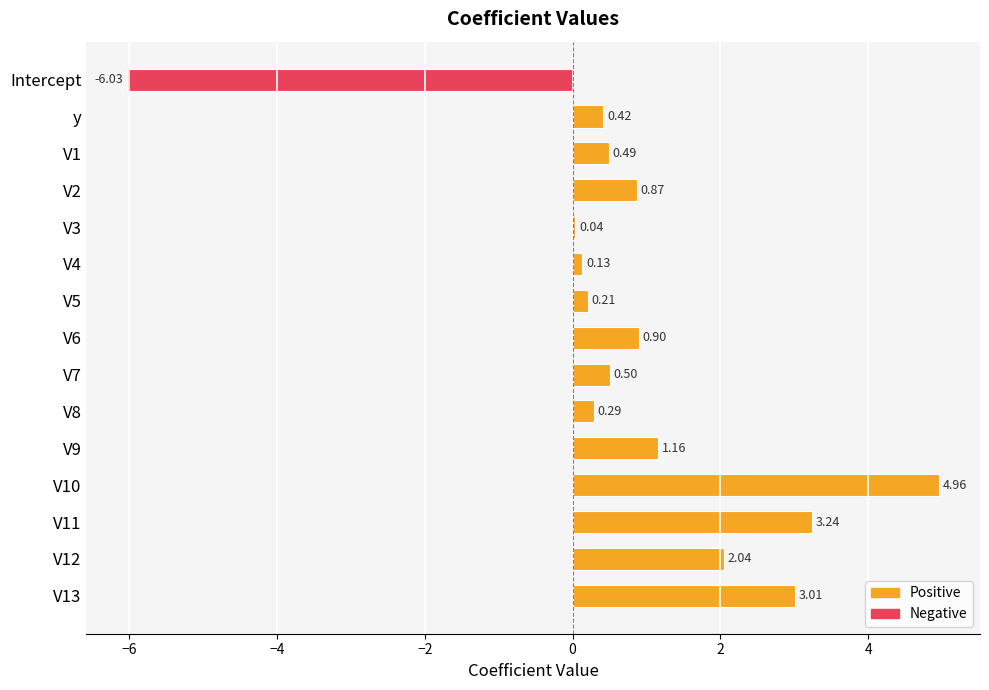

What is the change in value from V6 to V9?

+0.3